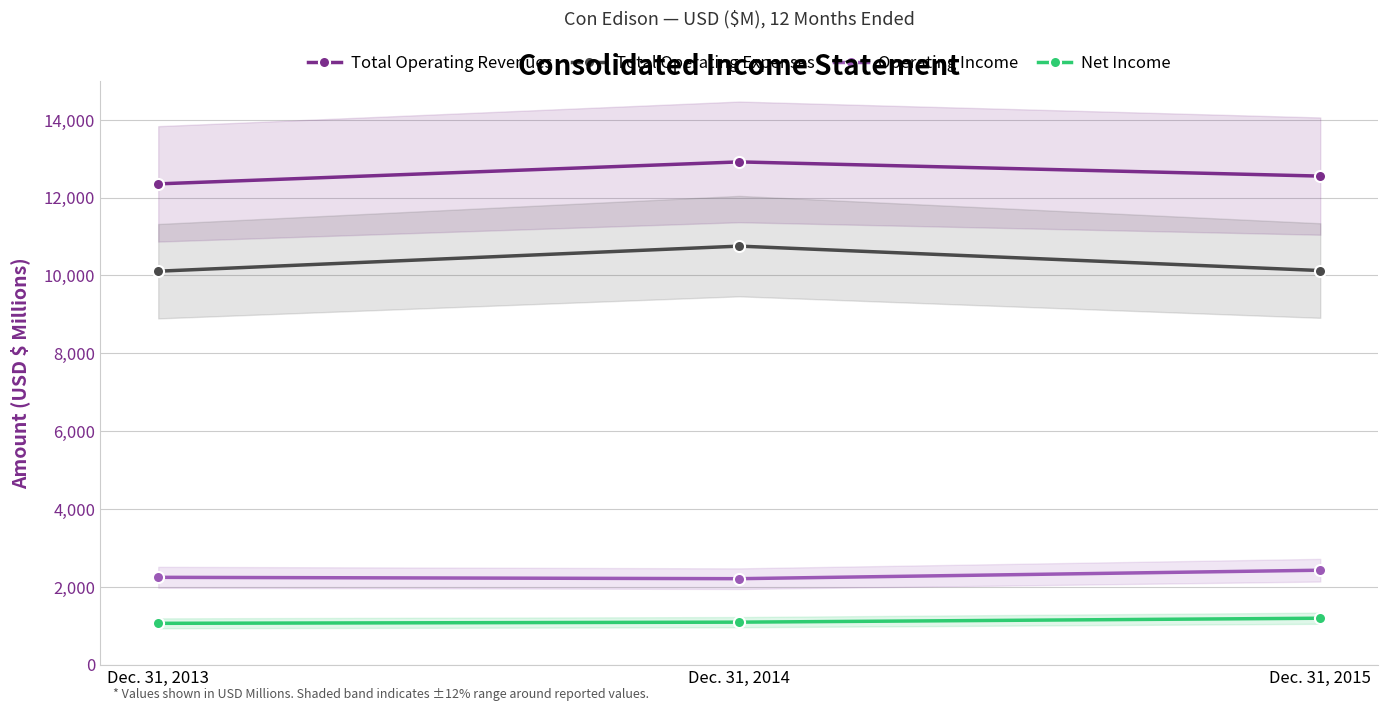

The value of Net Income at Dec. 31, 2013 is 1062. True or false?

True